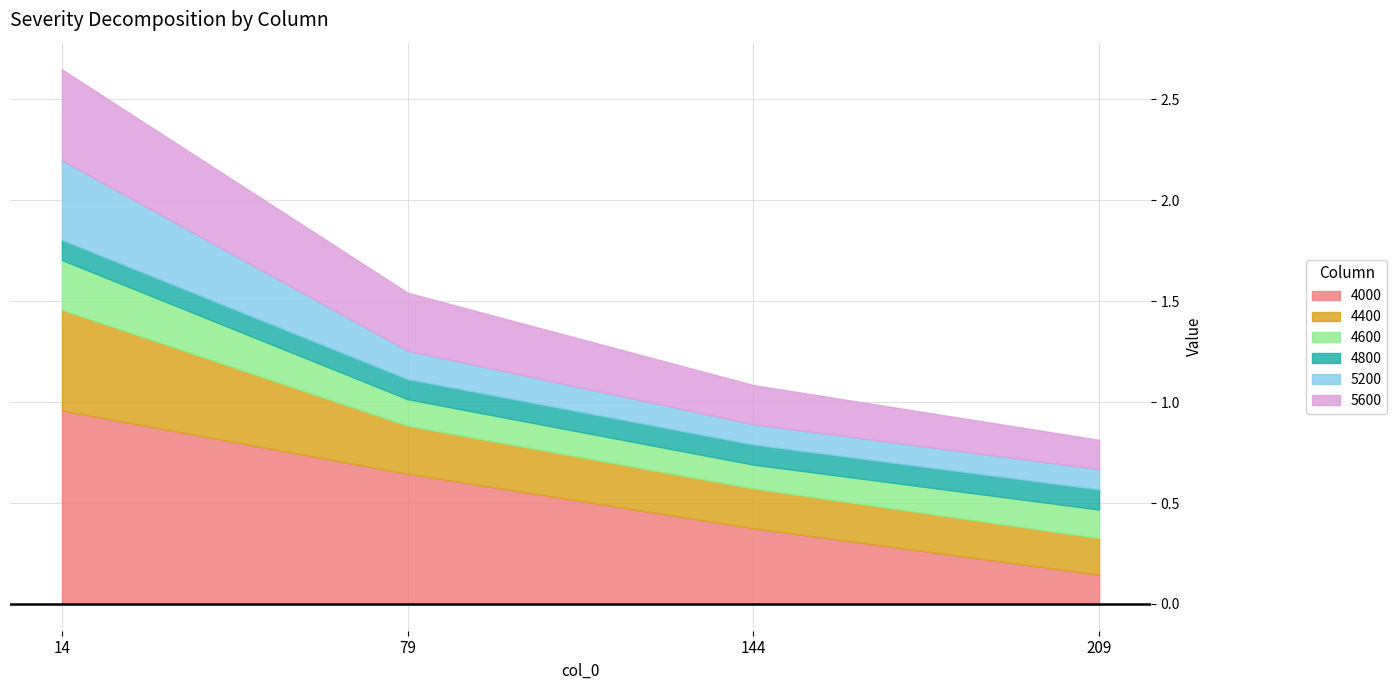

Read the 4600 value at 144.

0.1